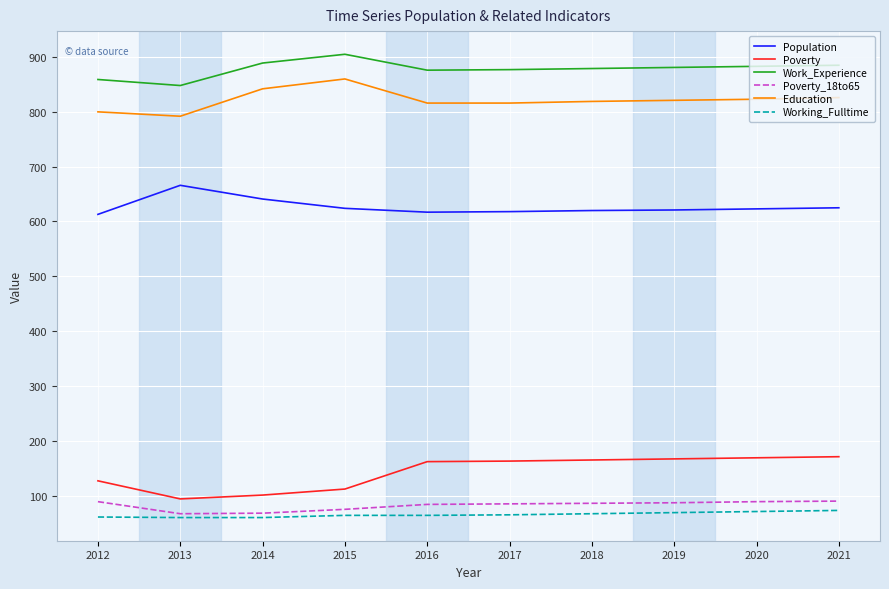

What is the average value of the Population series?

627